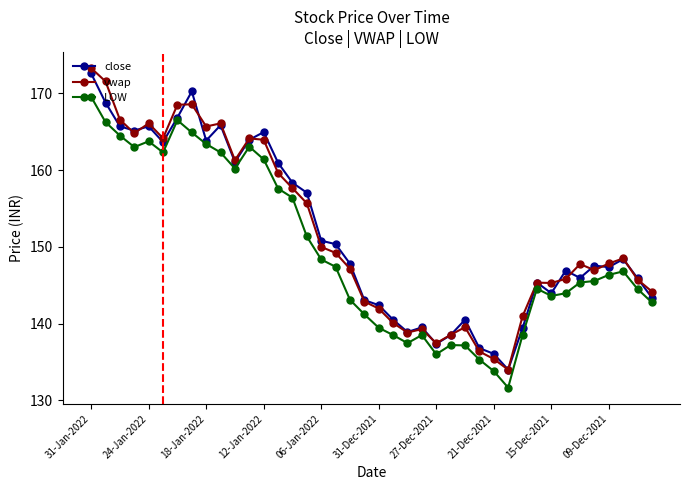

True or false: LOW and vwap cross at least once.

False